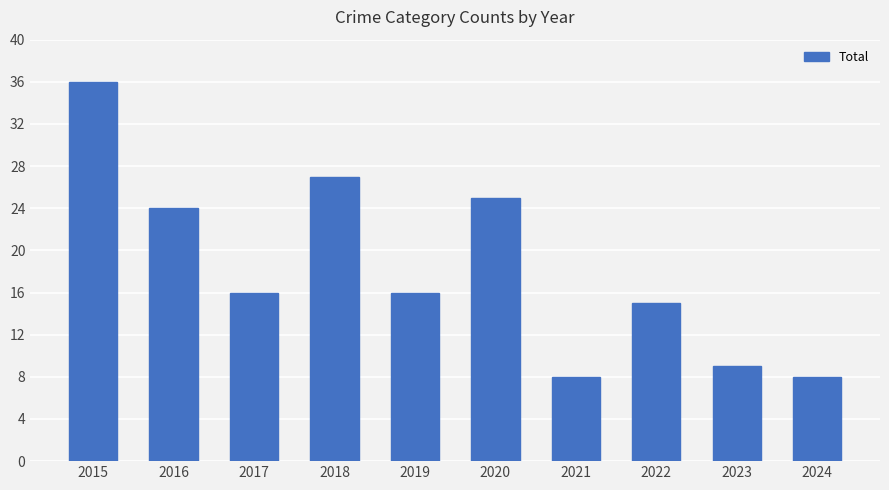

What is the sum of the values at 2015 and 2024?

44